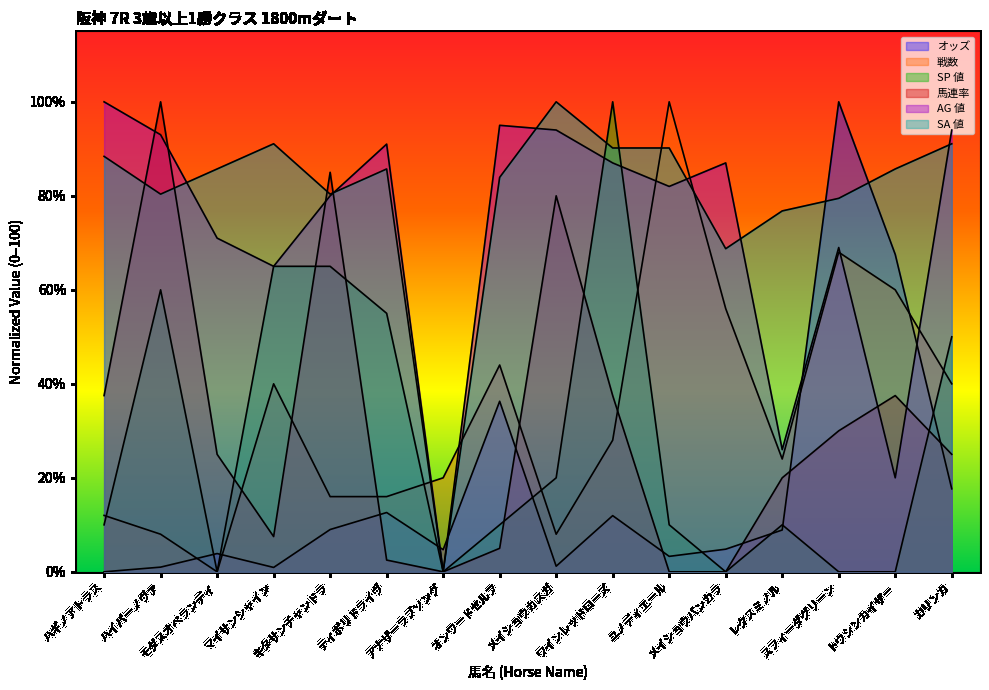

Which series has the largest range (max minus min)?

オッズ